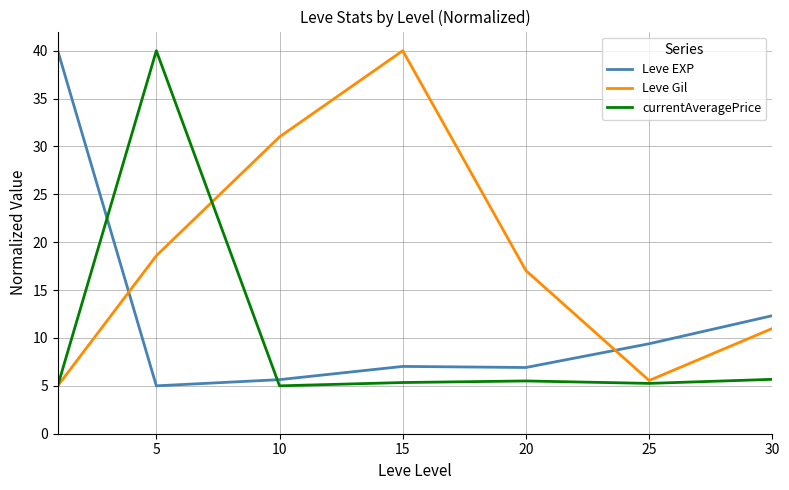

How many lines are shown in the chart?

3